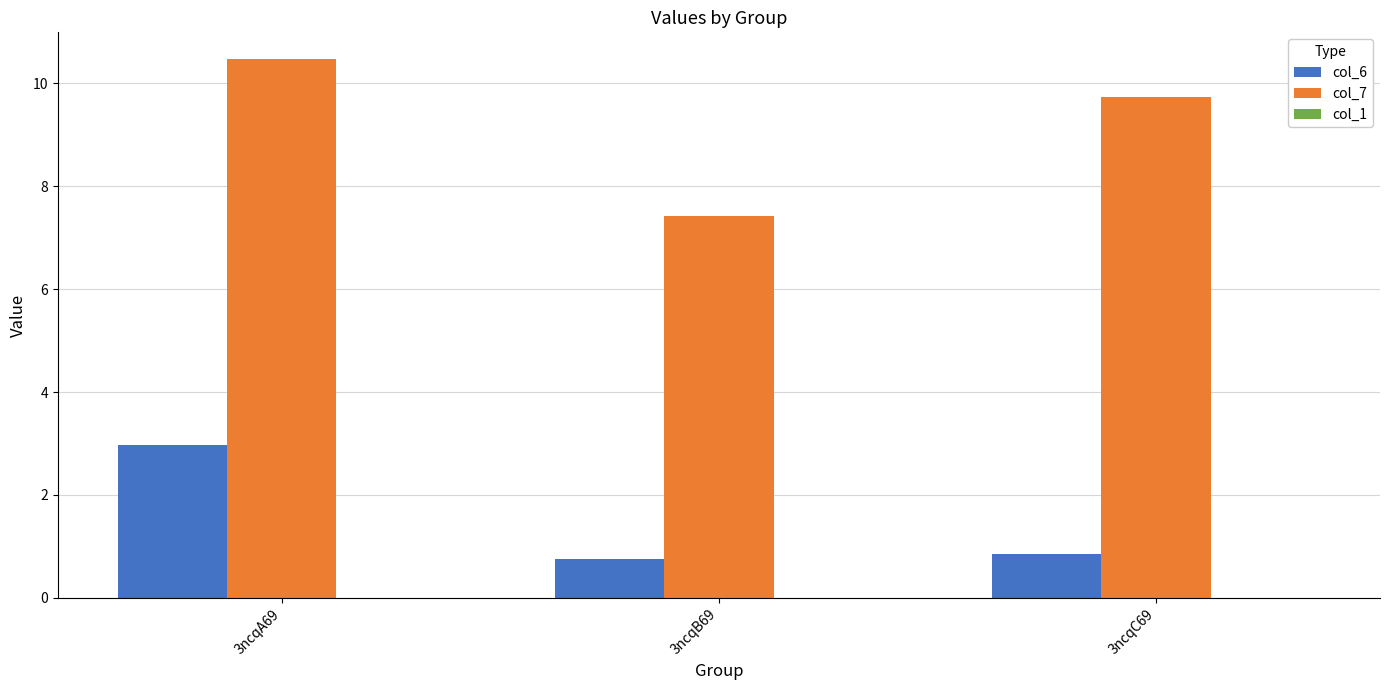

Rank the categories by col_7 value from lowest to highest.

3ncqB69, 3ncqC69, 3ncqA69